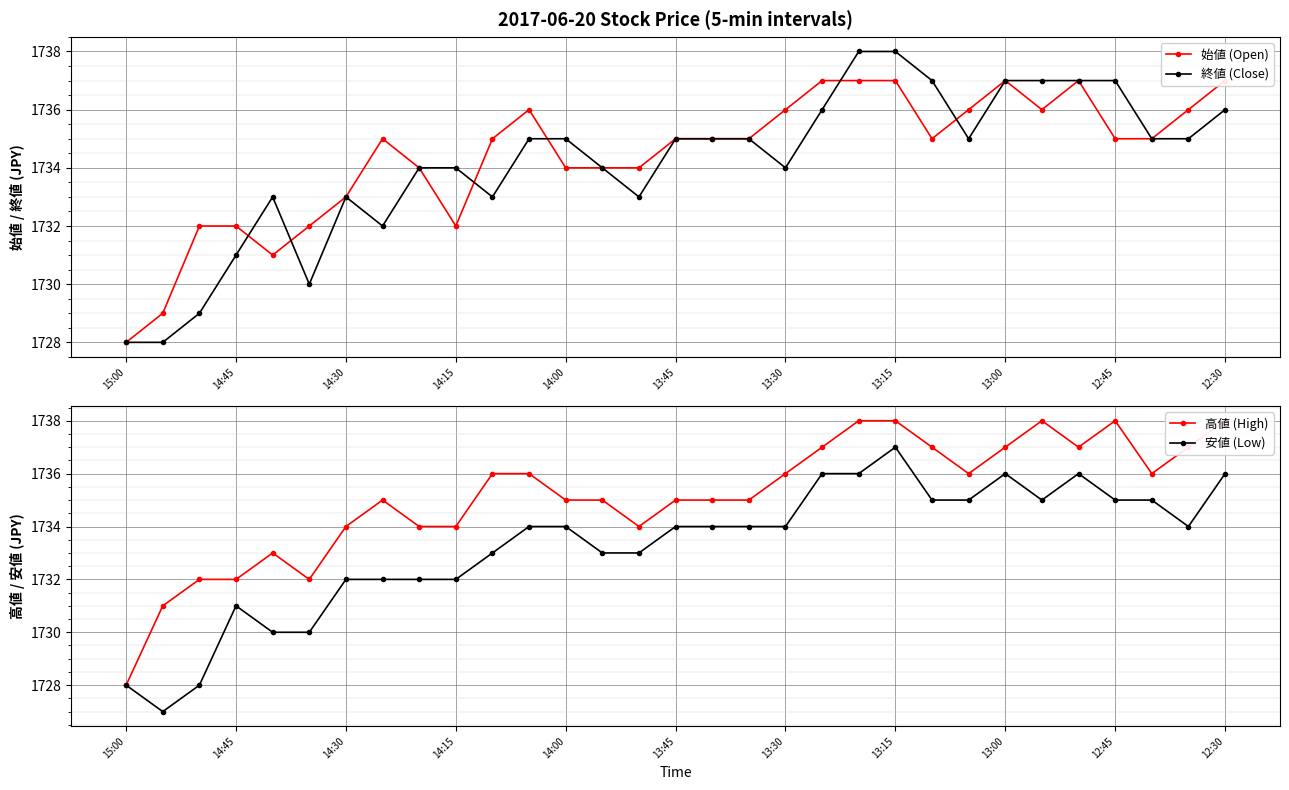

True or false: 始値 (Open) and 高値 (High) cross at least once.

False